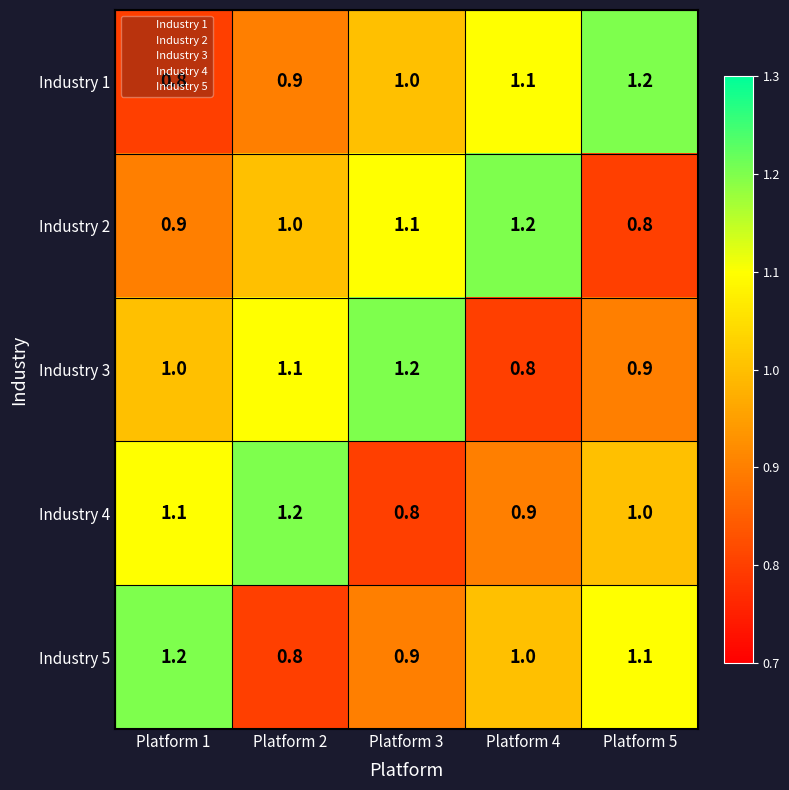

The value of Industry 4 at Platform 5 is 1.7. True or false?

False